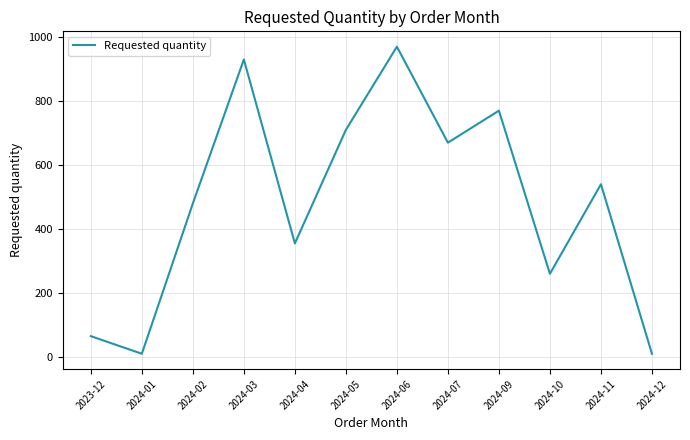

True or false: there are more than 2 points higher than both neighbors.

True